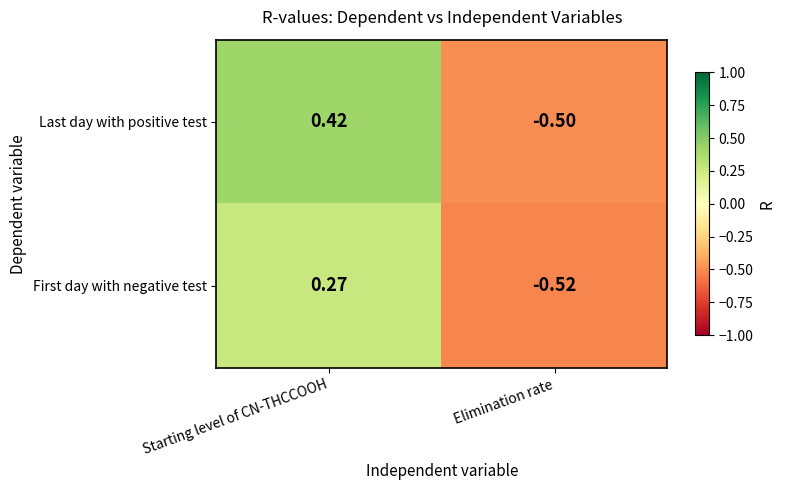

At which label does First day with negative test reach its minimum?

Elimination rate